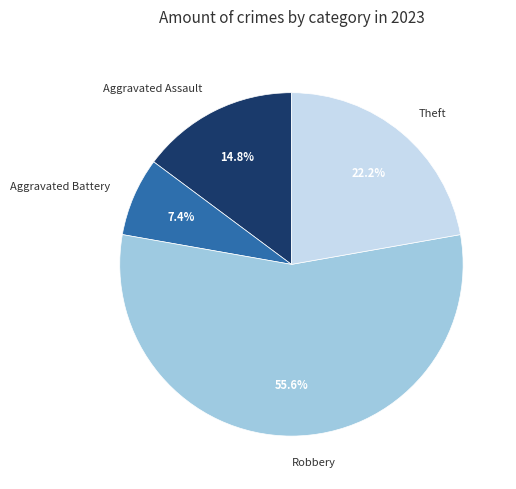

Is it true that Robbery is 56% of the pie?

True